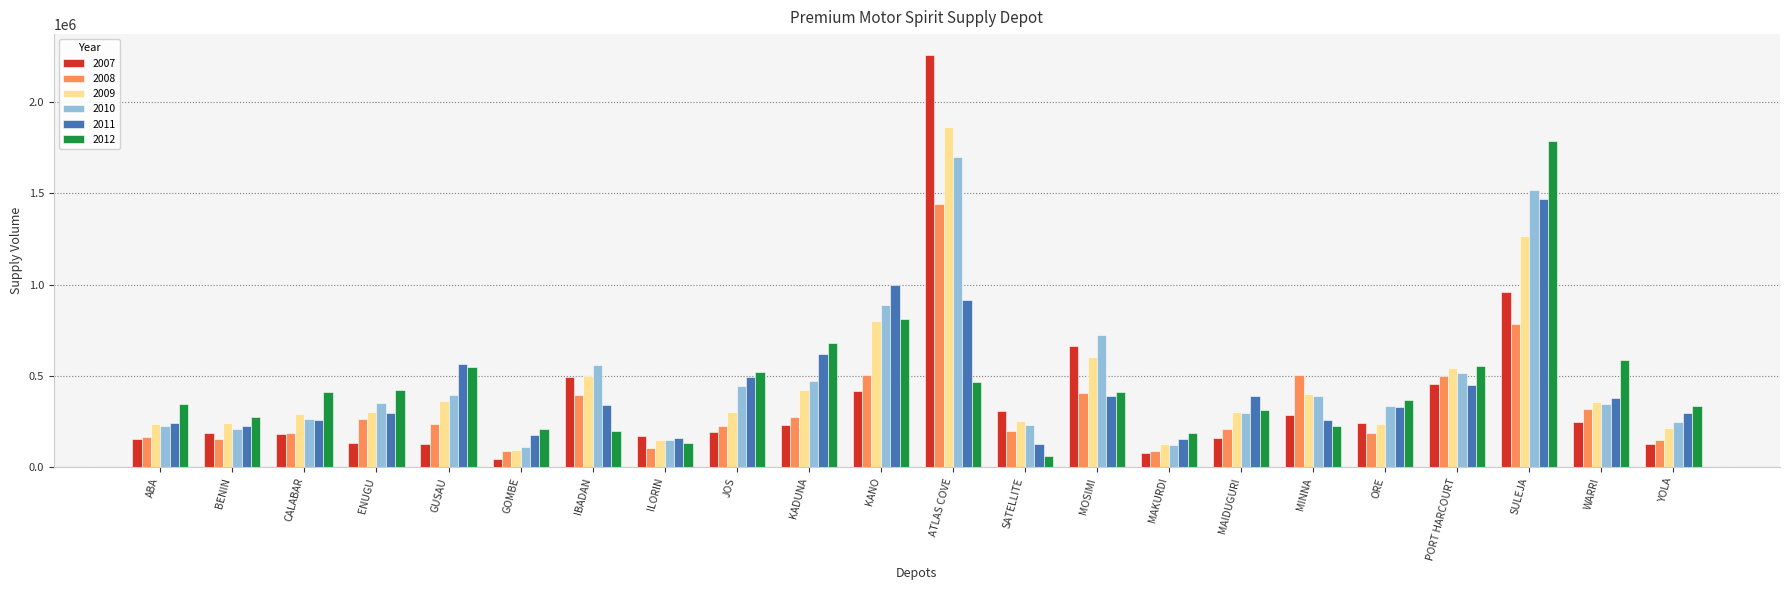

List the series in order of their peak value, lowest first.

2008, 2011, 2010, 2012, 2009, 2007